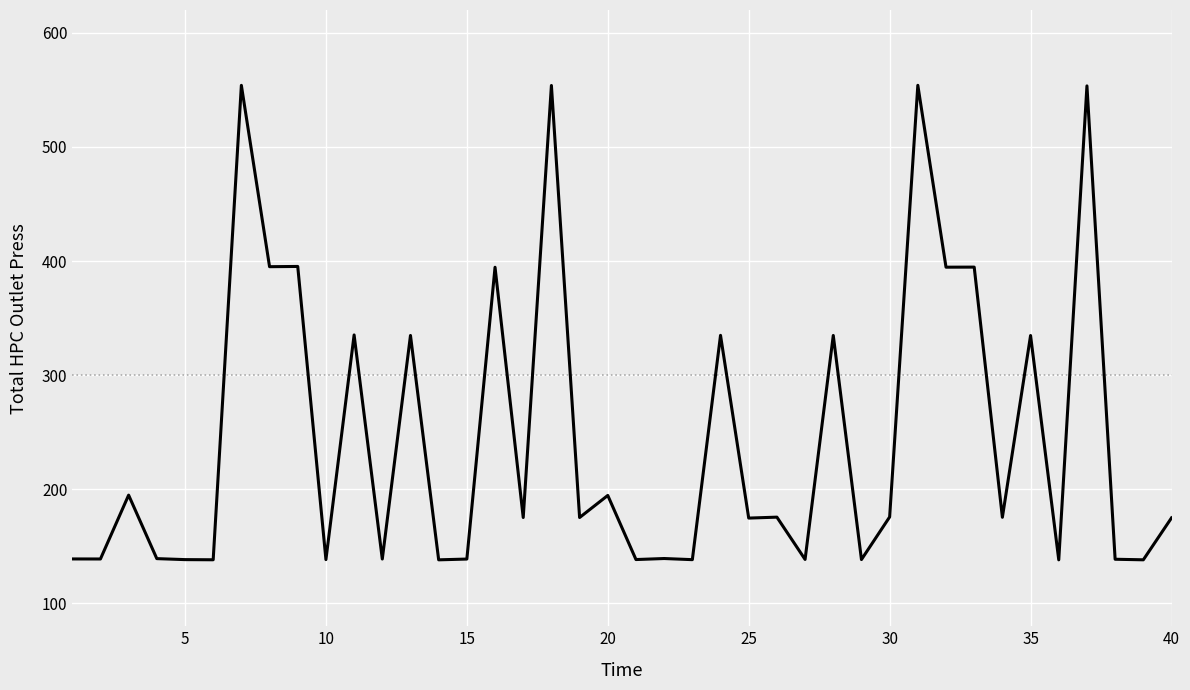

What is the smallest value displayed?

138.2